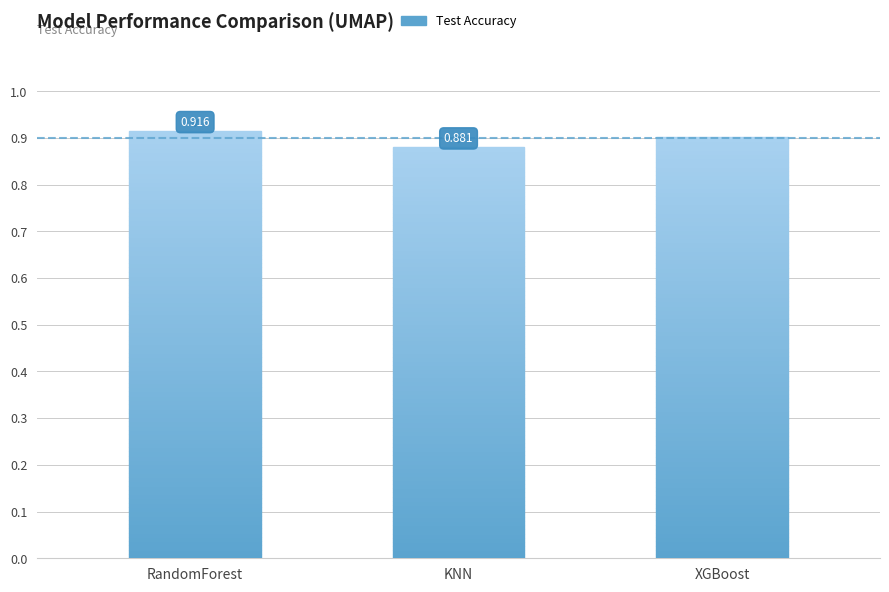

What is the value of the 1st bar from the left?

0.9